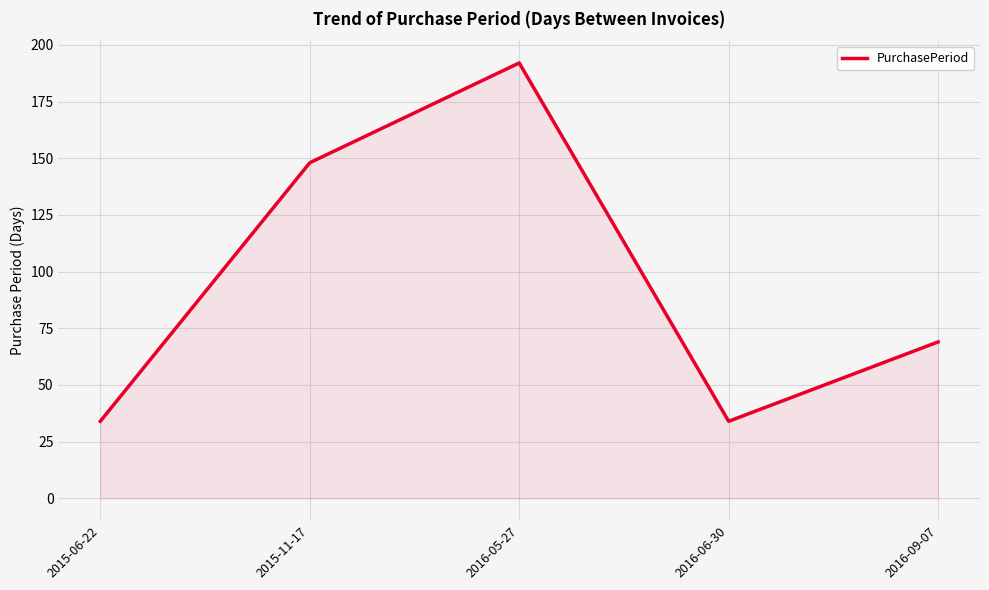

Where is the first local maximum?

2016-05-27